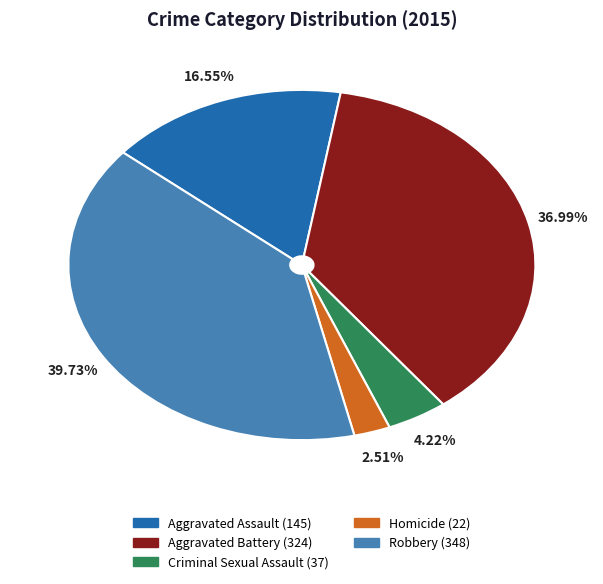

Is the sum of Robbery and Aggravated Assault greater than half?

Yes